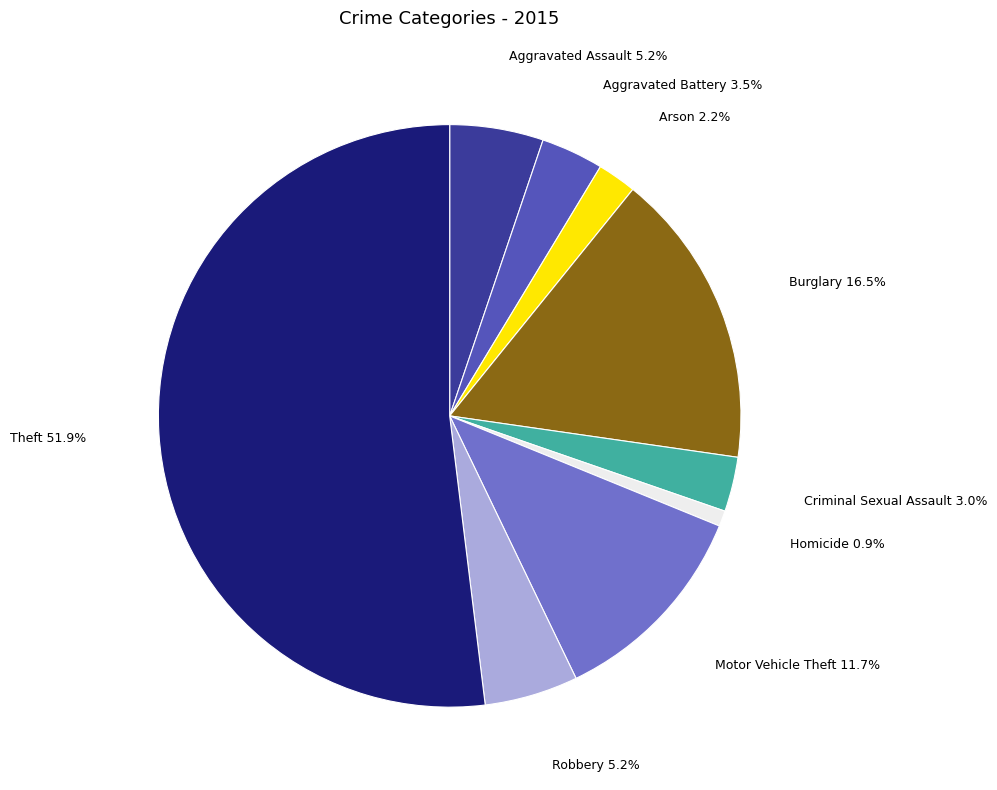

True or false: Motor Vehicle Theft accounts for 24% of the total.

False